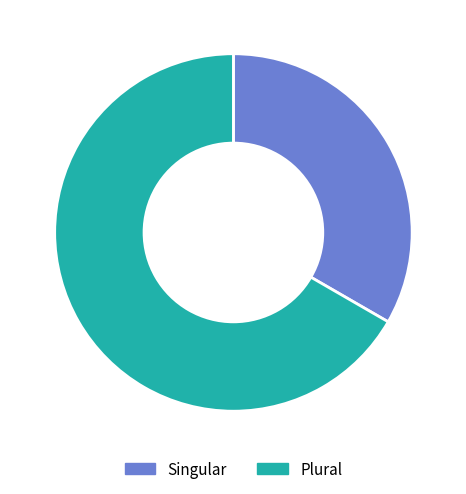

How many segments does this pie chart have?

2